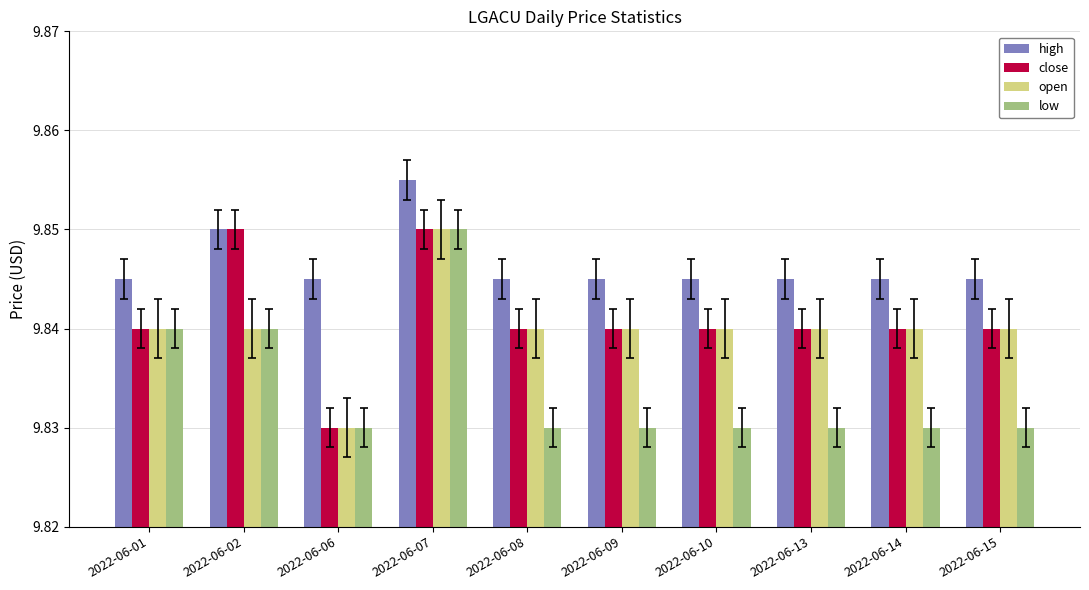

Between 2022-06-01 and 2022-06-10, which series saw the biggest shift?

low